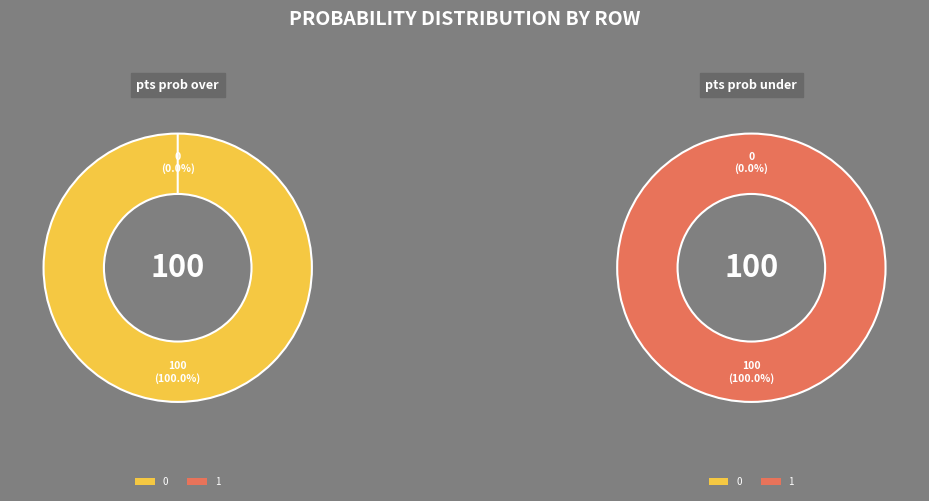

What is the spread (max minus min) of values at 0?

100